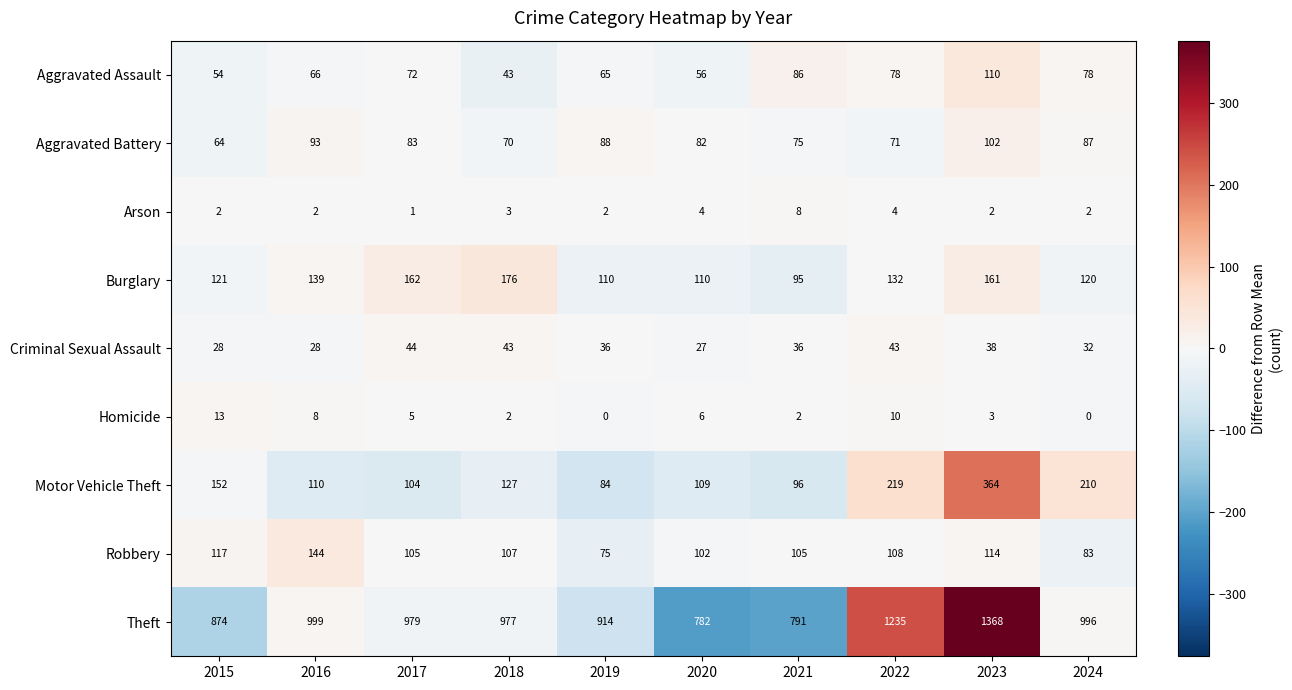

How many categories are shown in the chart?

10